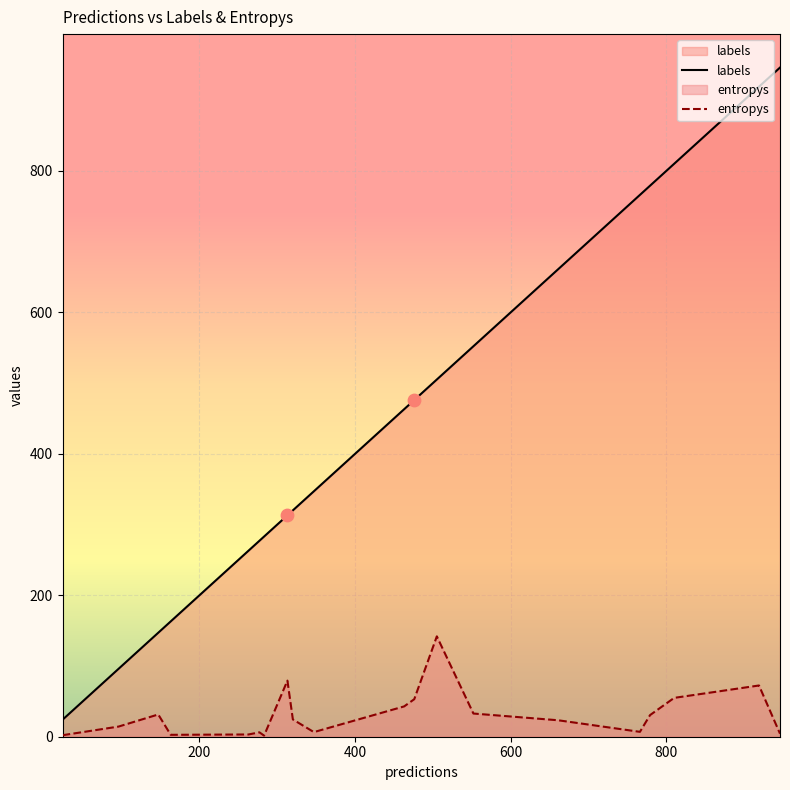

Which series has the largest Y range (max minus min)?

labels